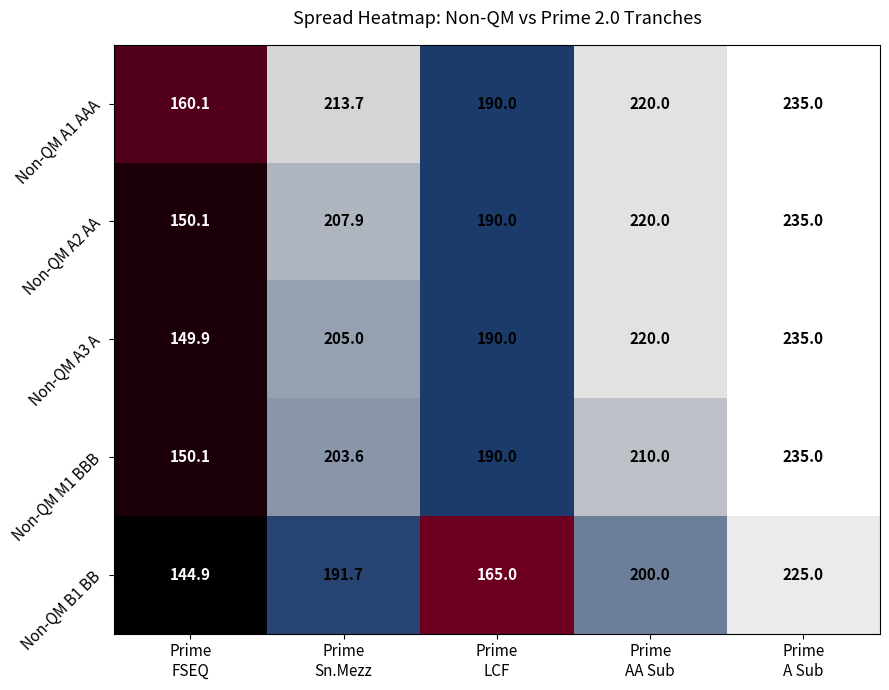

Which series has the largest range (max minus min)?

Non-QM A3 A